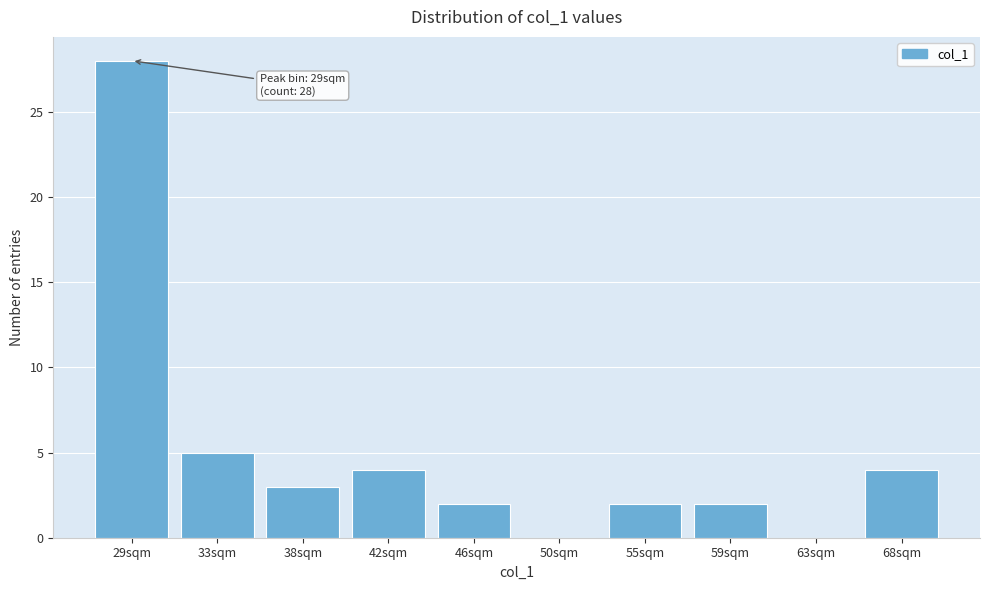

Reading left to right, list all the values displayed in this chart.

29sqm=28	33sqm=5	38sqm=3	42sqm=4	46sqm=2	50sqm=0	55sqm=2	59sqm=2	63sqm=0	68sqm=4